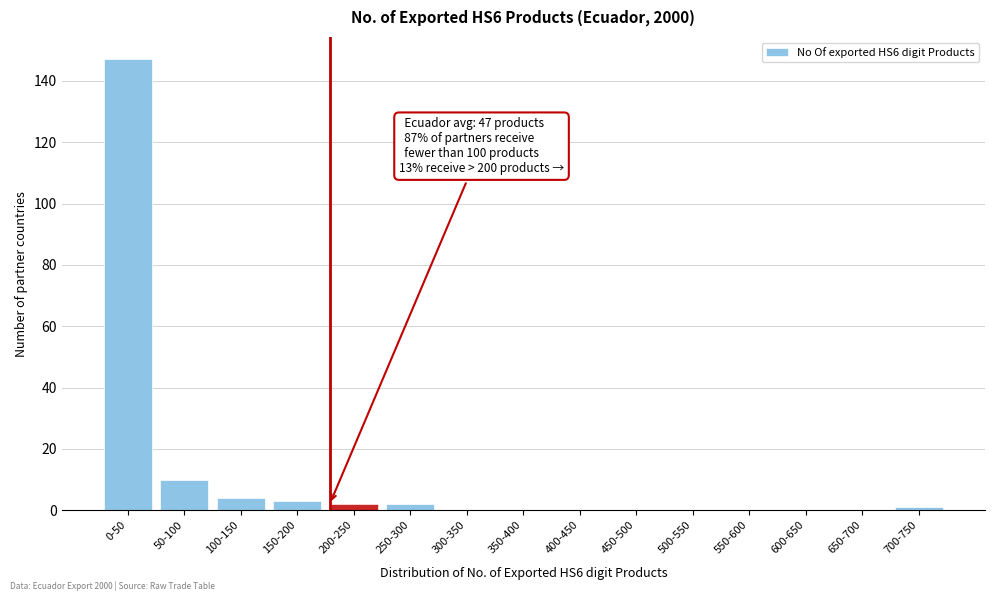

Reading left to right, list all the values displayed in this chart.

0-50=147	50-100=10	100-150=4	150-200=3	200-250=2	250-300=2	300-350=0	350-400=0	400-450=0	450-500=0	500-550=0	550-600=0	600-650=0	650-700=0	700-750=1